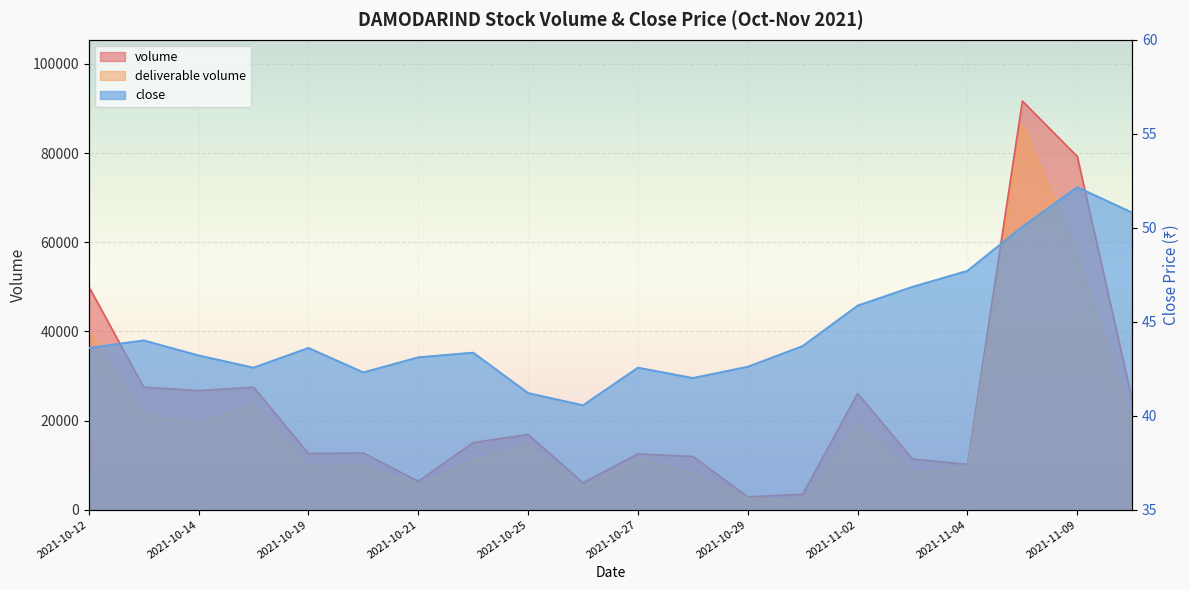

Reading left to right, transcribe all the data shown in this chart.

volume: 50056.0	27500.0	26719.0	27483.0	12600.0	12718.0	6372.0	15053.0	16881.0	6043.0	12516.0	11943.0	2865.0	3476.0	26054.0	11371.0	10182.0	91673.0	79222.0	24533.0
deliverable volume: 39901.0	21343.0	19278.0	23740.0	9703.0	9821.0	5521.0	11115.0	14468.0	5071.0	11520.0	8161.0	2676.0	1747.0	19043.0	8352.0	9365.0	86506.0	57394.0	18616.0
close: 43.6	44.0	43.2	42.5	43.6	42.3	43.1	43.4	41.2	40.5	42.5	42.0	42.6	43.7	45.9	46.9	47.7	50.0	52.1	50.8